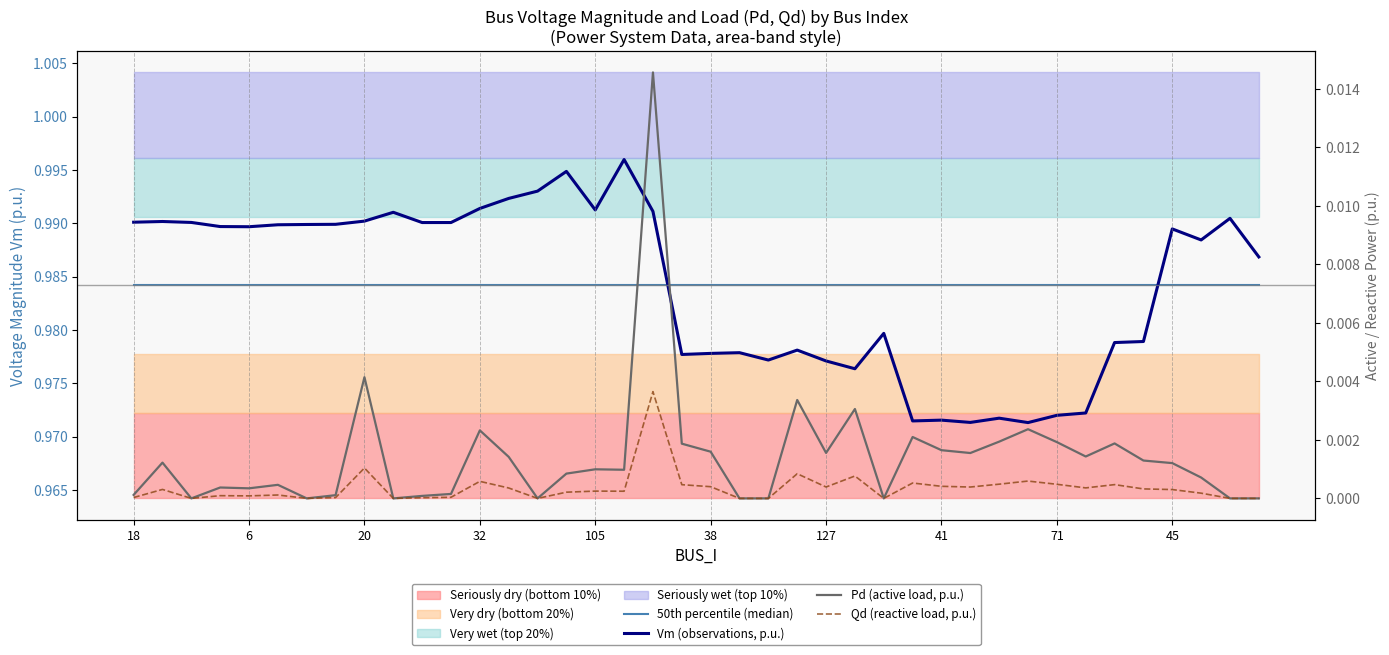

List the series in order of their peak value, lowest first.

Qd (reactive load, p.u.), Pd (active load, p.u.), 50th percentile (median), Vm (observations, p.u.)